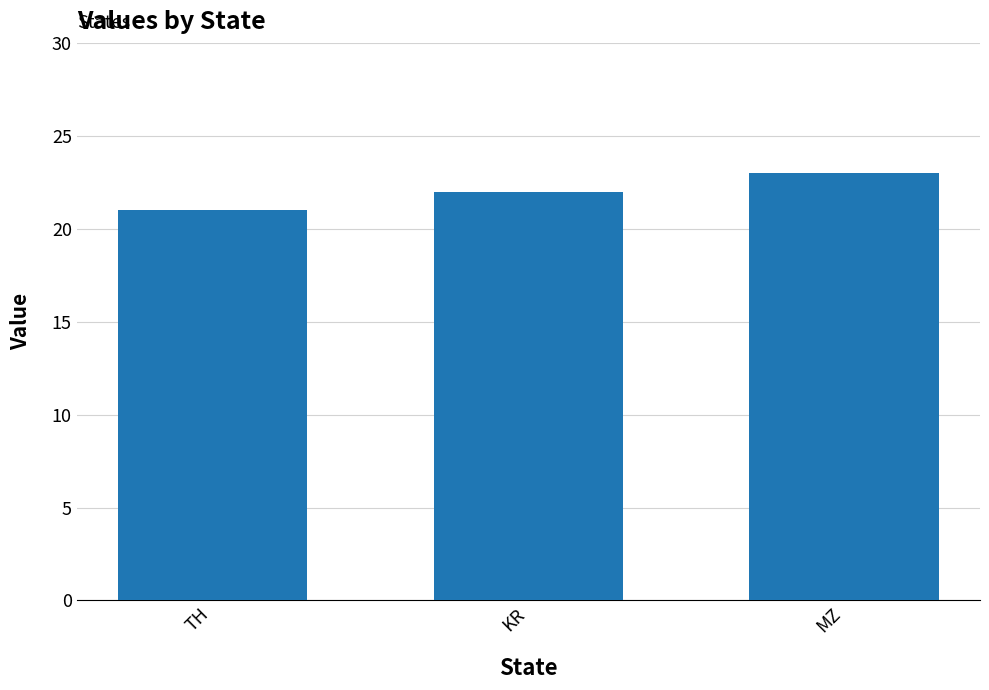

Rank the categories by value from highest to lowest.

MZ, KR, TH